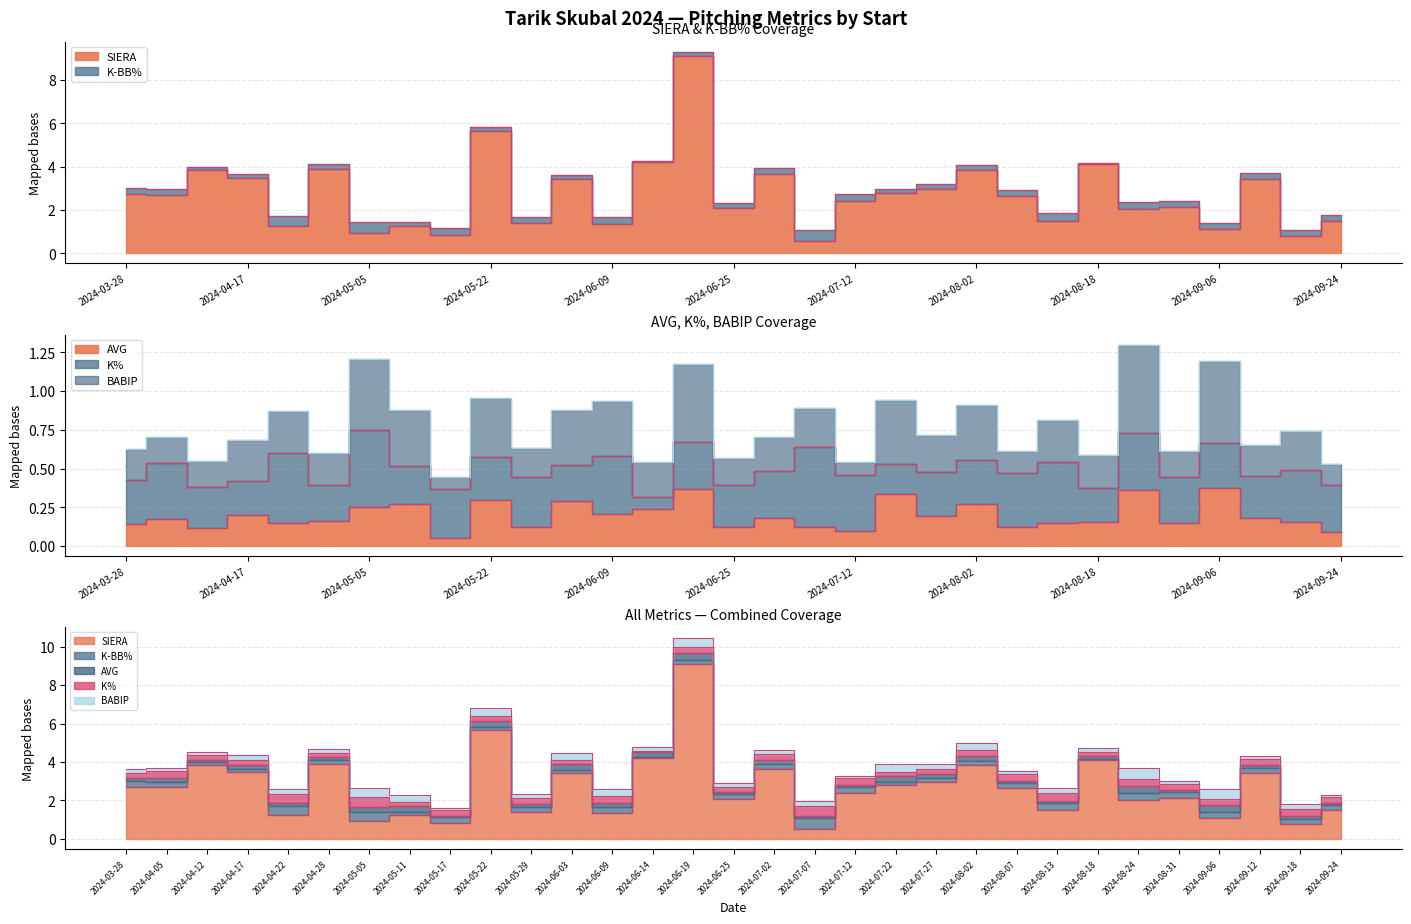

Does the chart have visible grid lines?

Yes